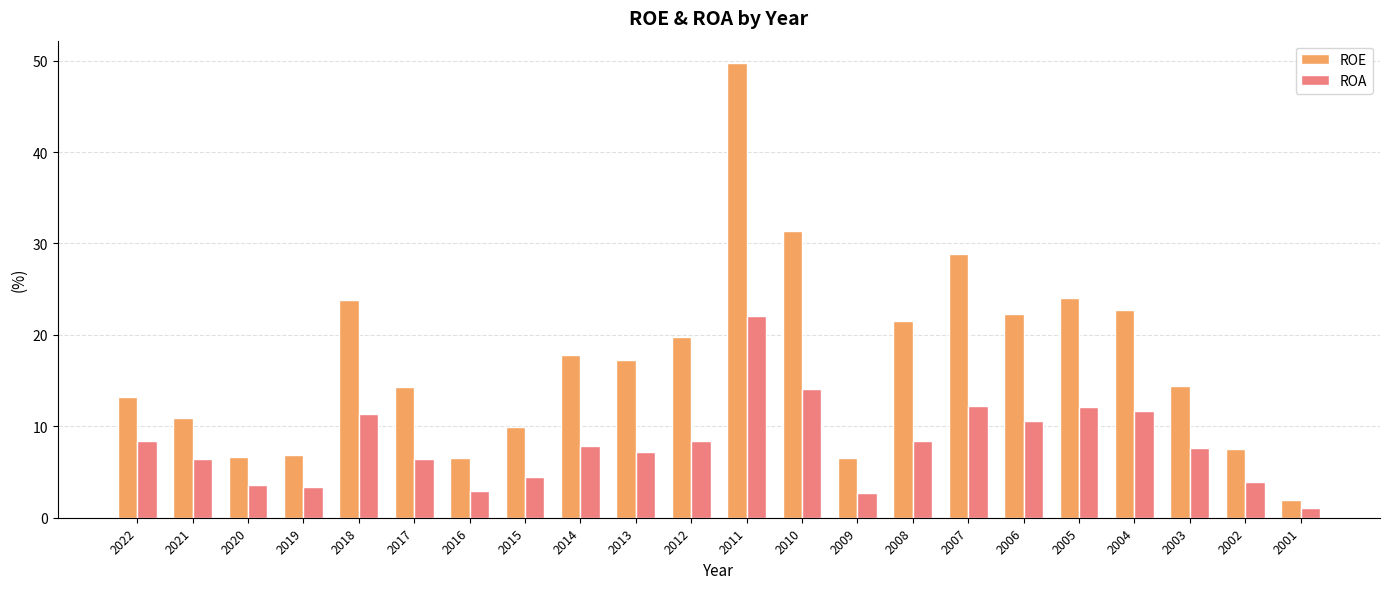

Rank the series by their average value, from highest to lowest.

ROE, ROA